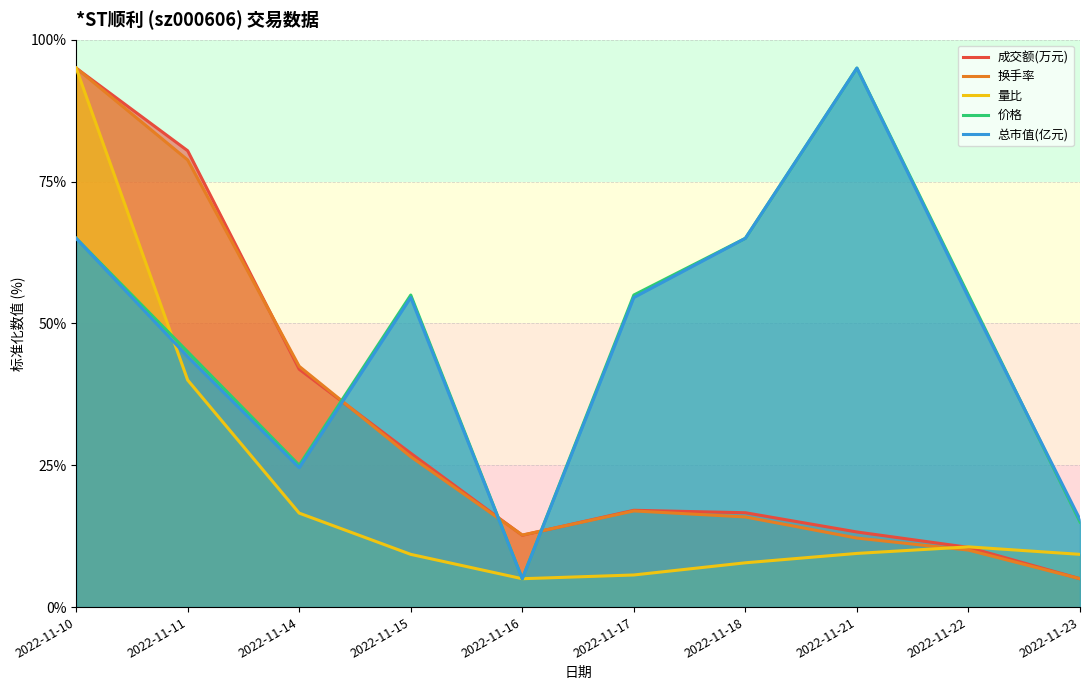

Which series changed the most between 2022-11-15 and 2022-11-22?

成交额(万元)